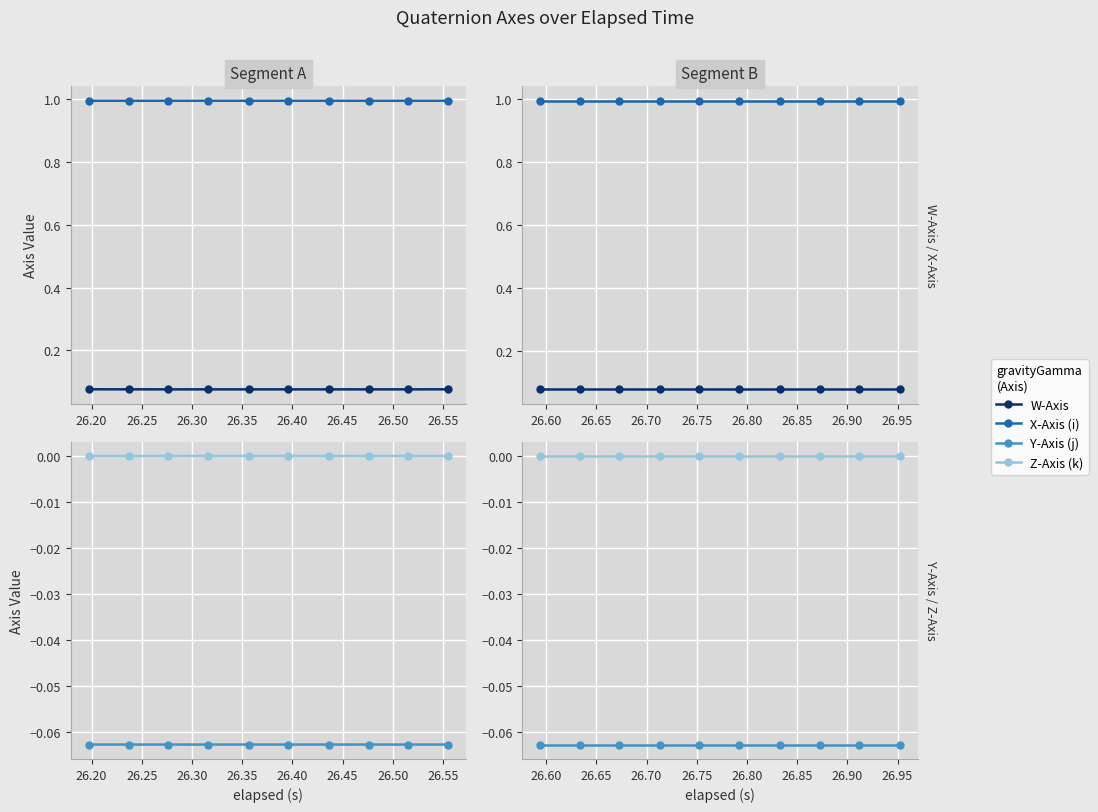

Which series has the largest total across all categories?

X-Axis (i)